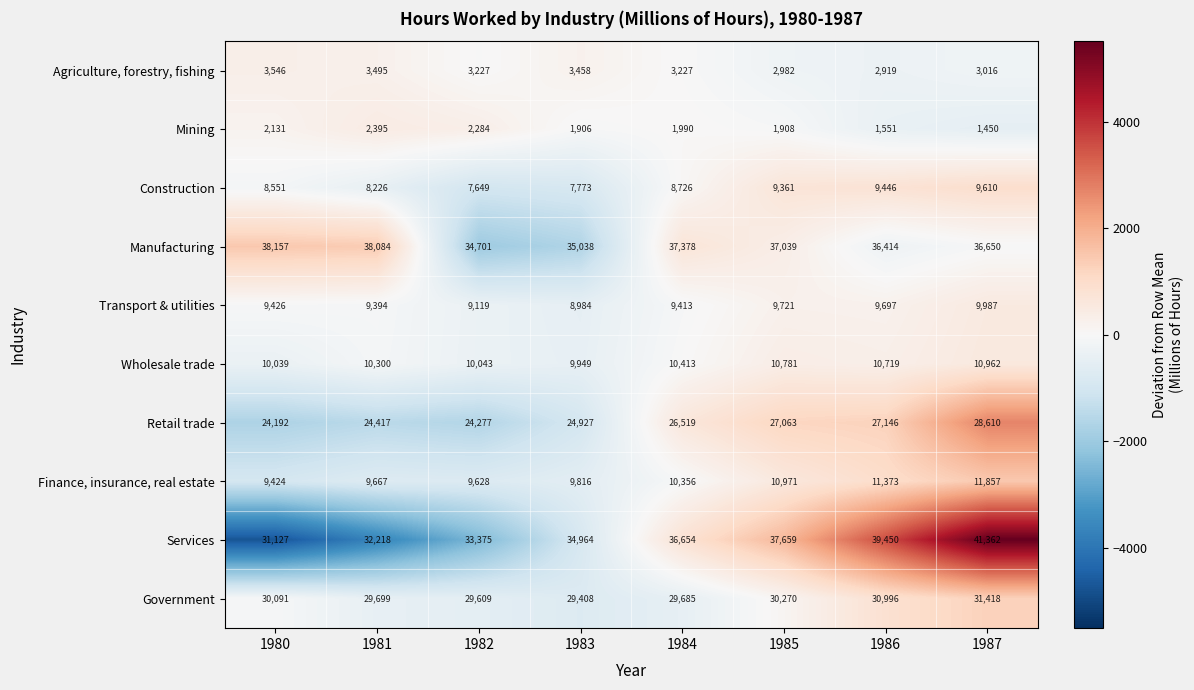

The value of Agriculture, forestry, fishing at 1986 is 2919. True or false?

True